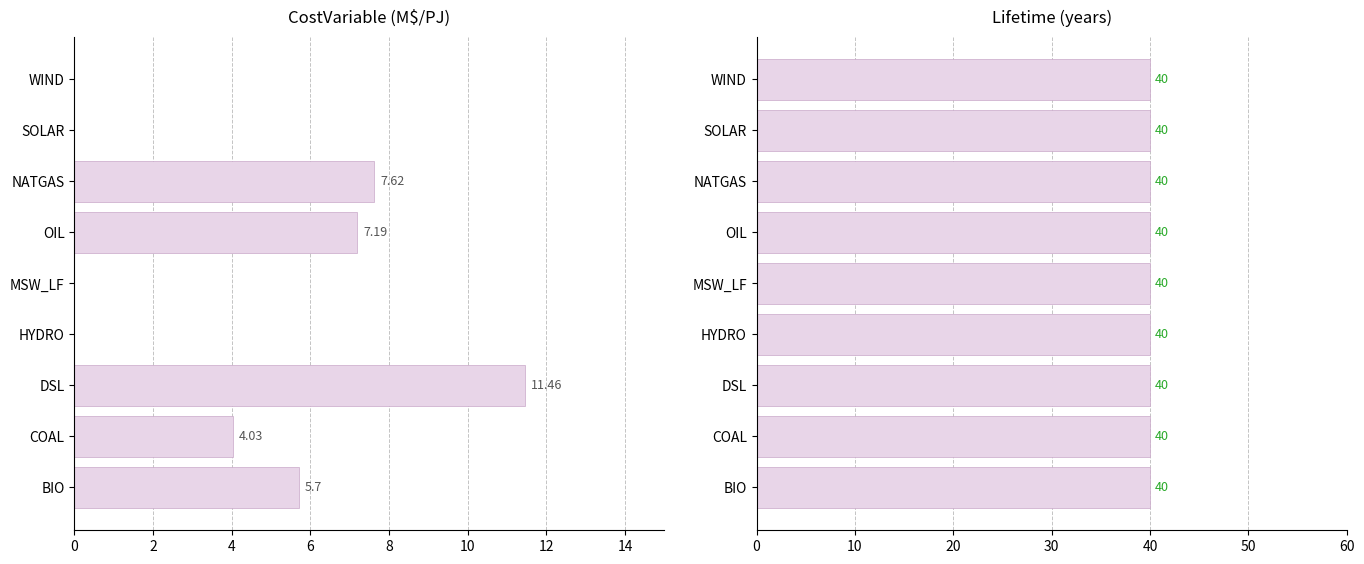

The value of CostVariable at 6 is -4.7. True or false?

False